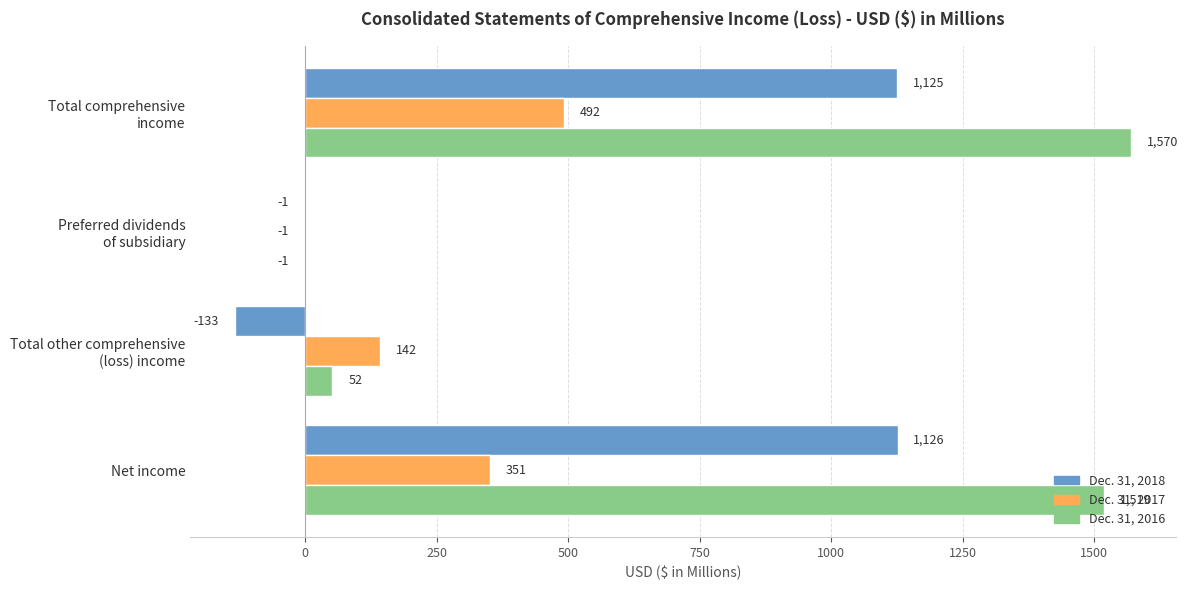

What is the total value across all series at Net income?

2996